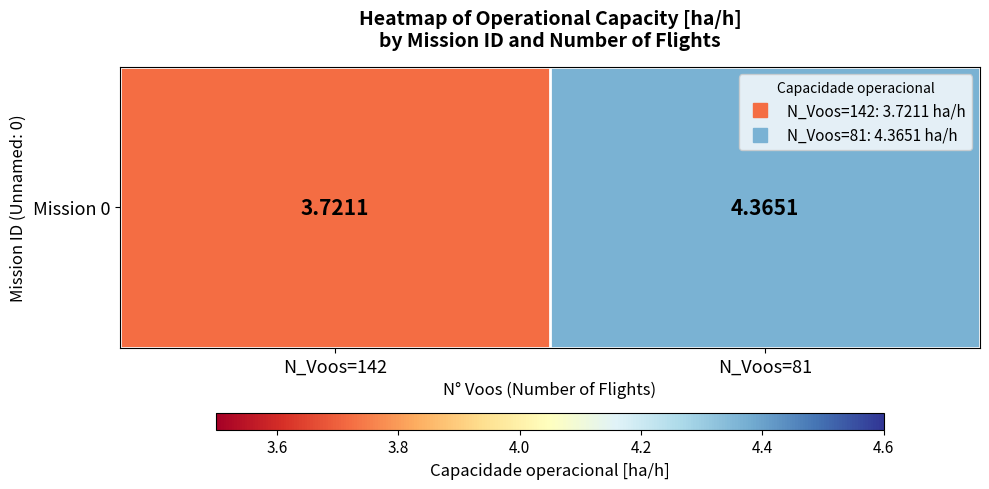

Reading right to left, transcribe all the data shown in this chart.

4.4	3.7